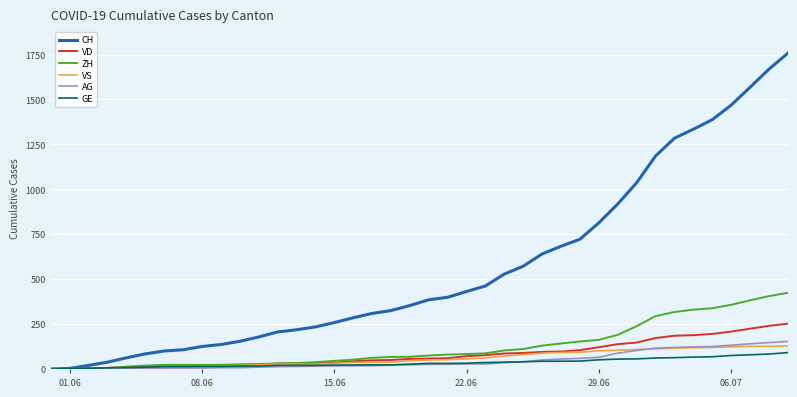

What is the greatest value displayed?

1757